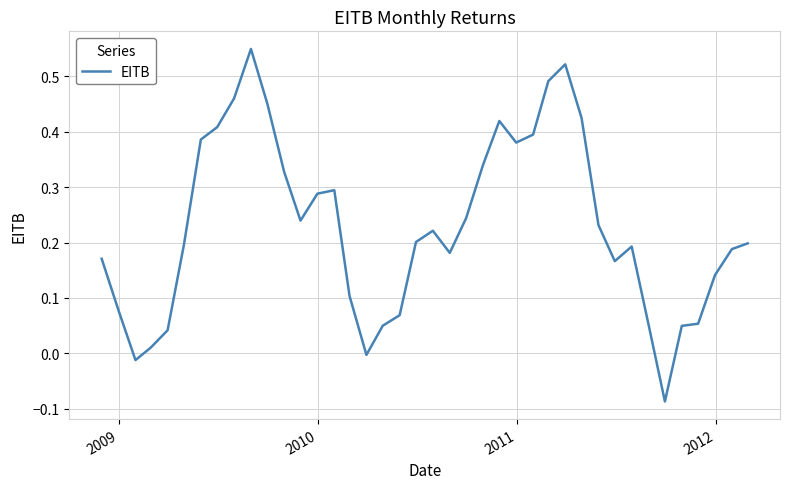

What is the difference between the maximum and minimum values?

0.6